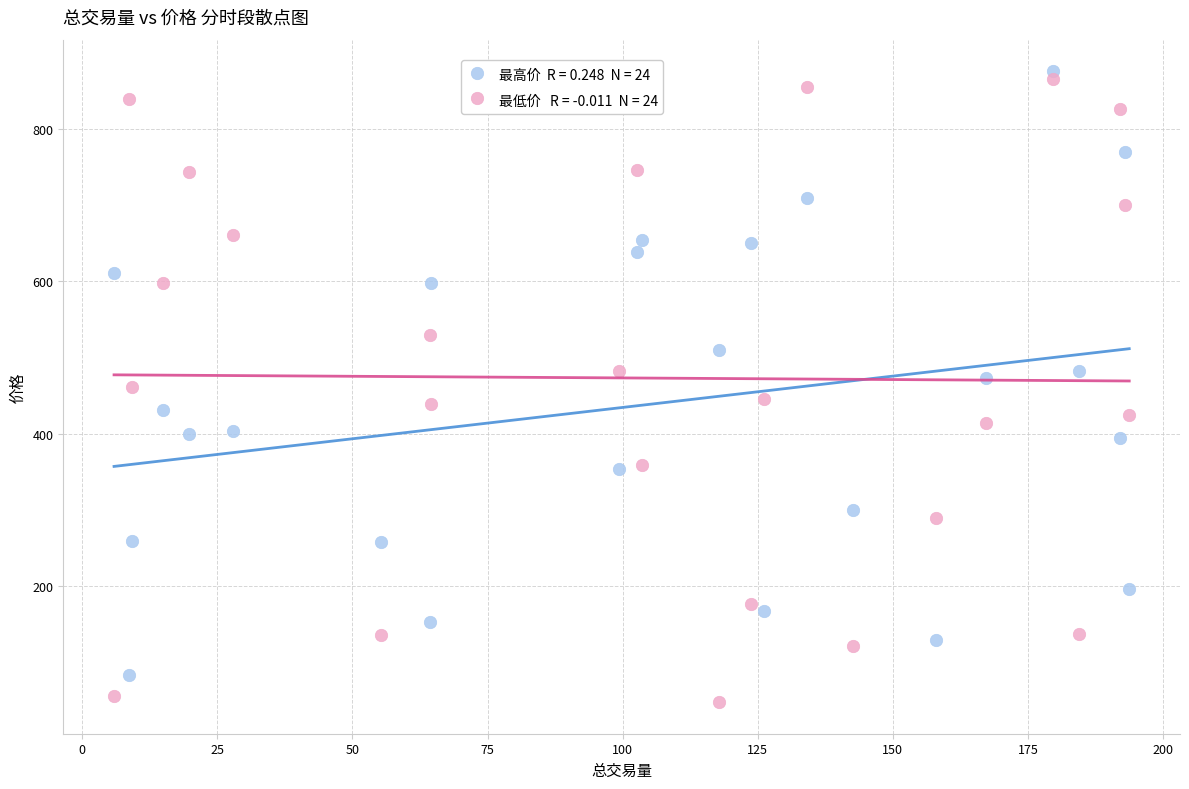

Across all data points, what is the range of X values (max minus min)?

187.9